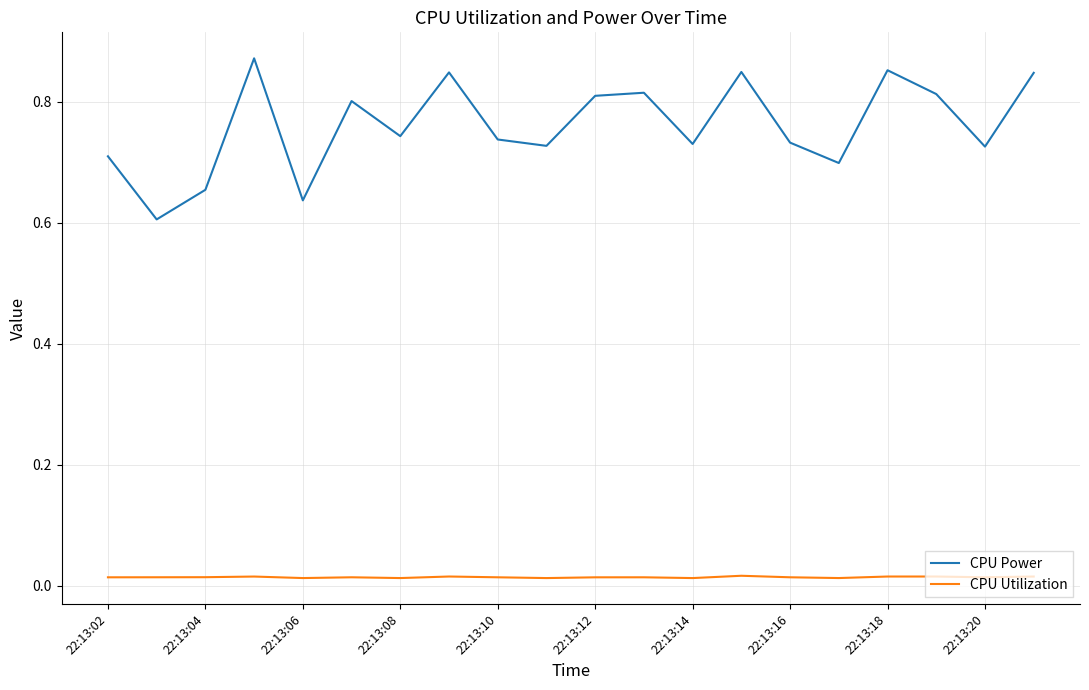

Which series has the largest total across all categories?

CPU Power